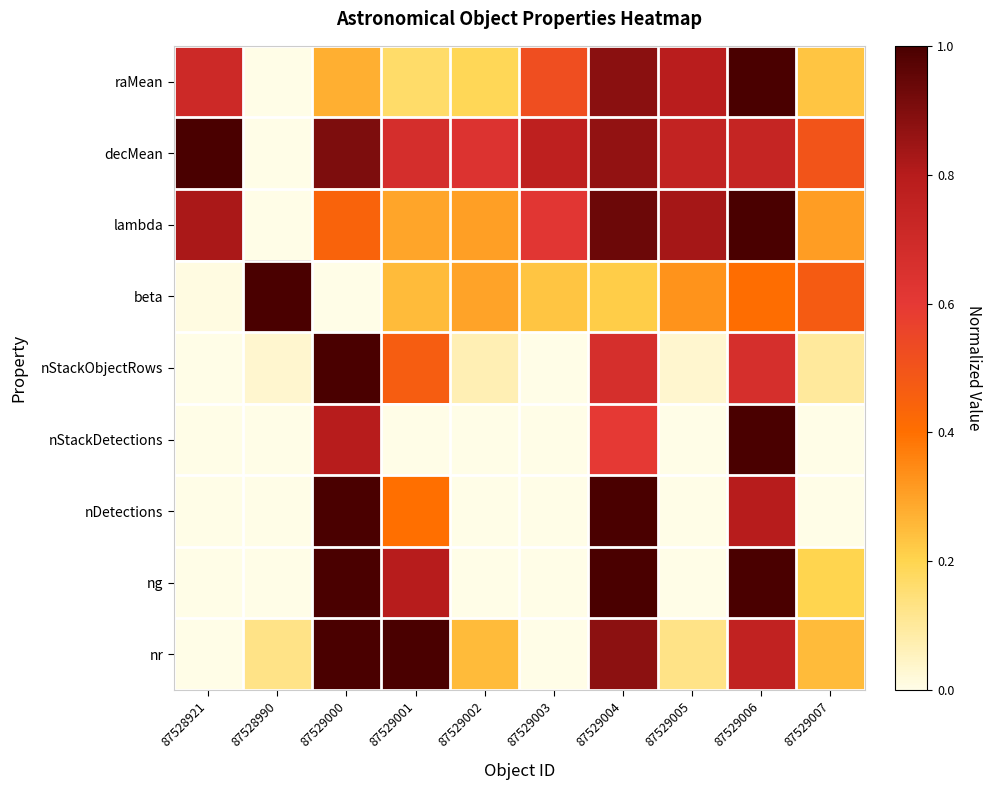

Which series changed the most between 87528990 and 87529007?

beta